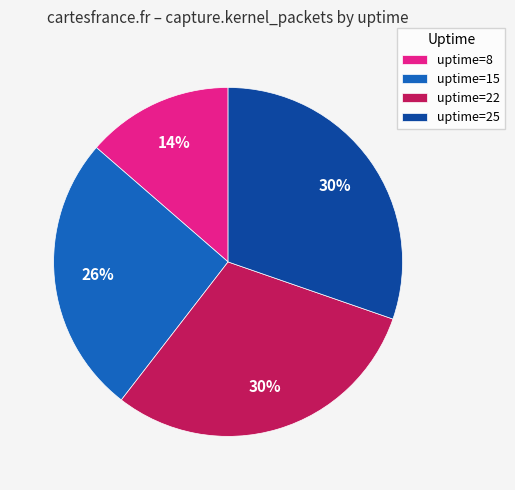

How many slices are in this pie chart?

4